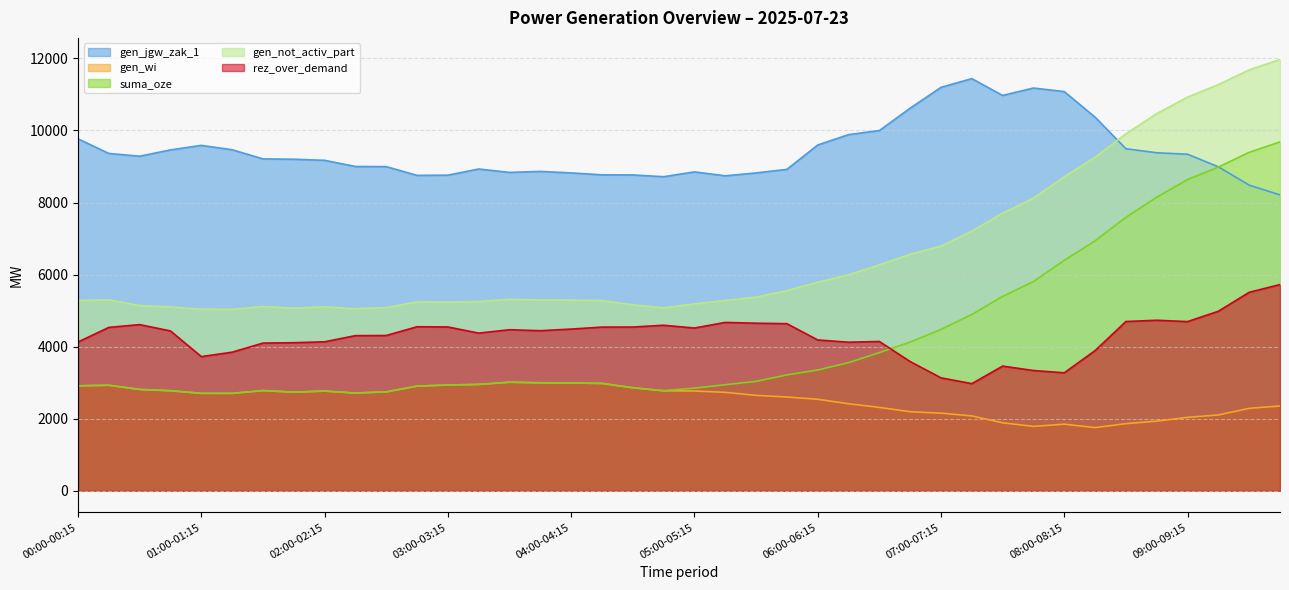

True or false: gen_not_activ_part has a value of 7413 at 00:30-00:45.

False